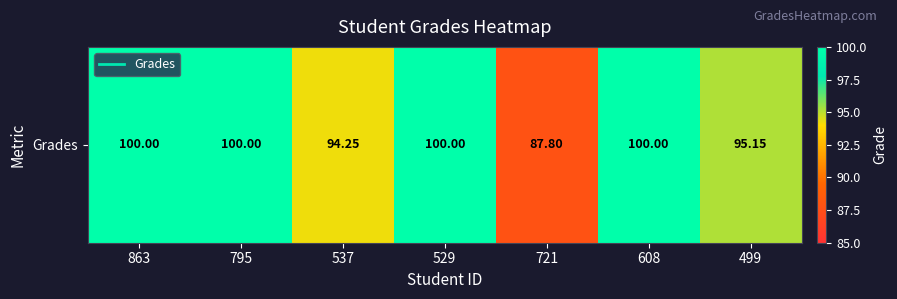

Approximately how many times larger is the value at 795 compared to 721?

1.1